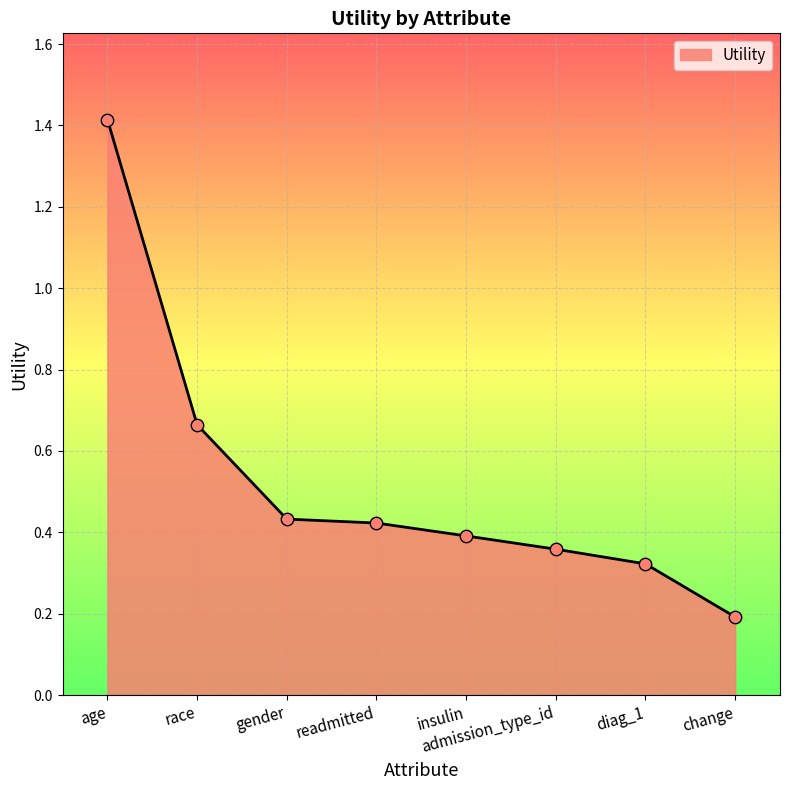

Which has a higher value, change or insulin?

insulin